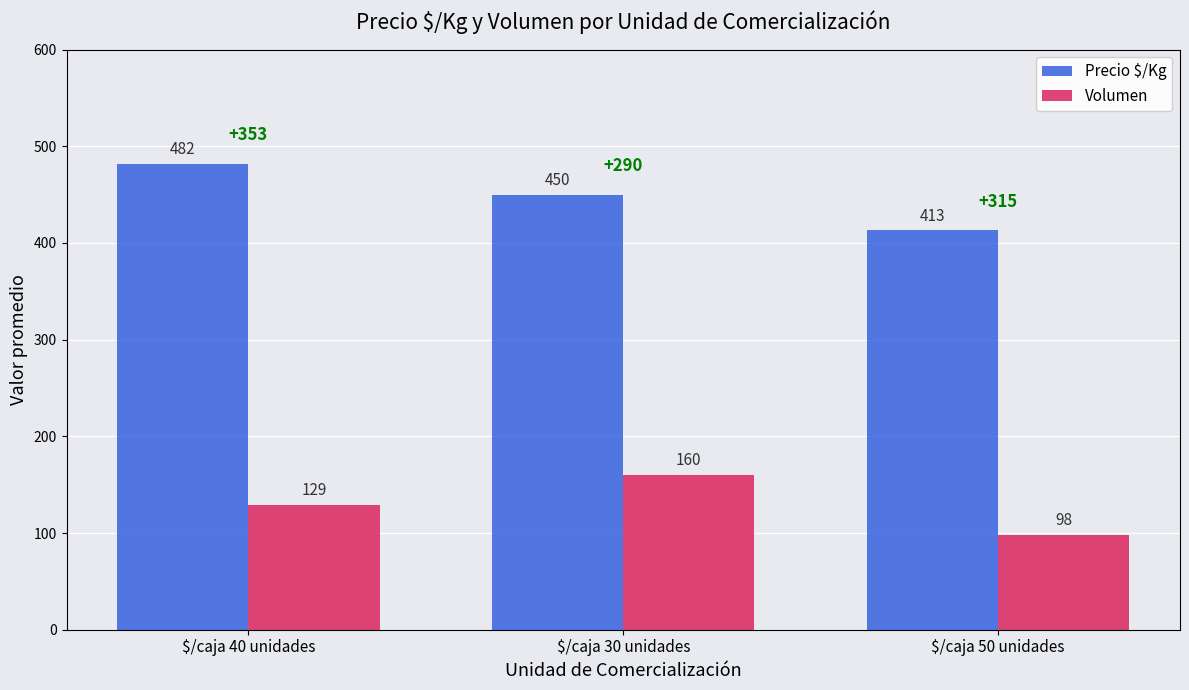

Is it true that Precio $/Kg equals 745 at $/caja 40 unidades?

False